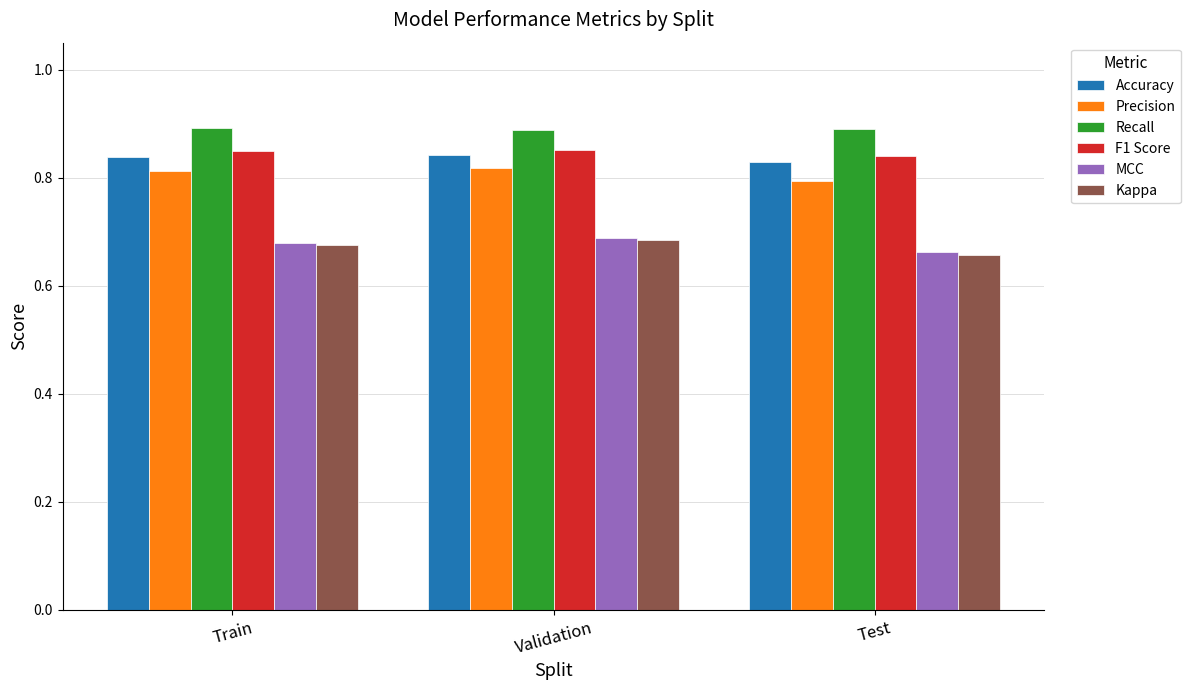

Is the value of Recall at Validation greater than the value of Kappa at Validation?

Yes